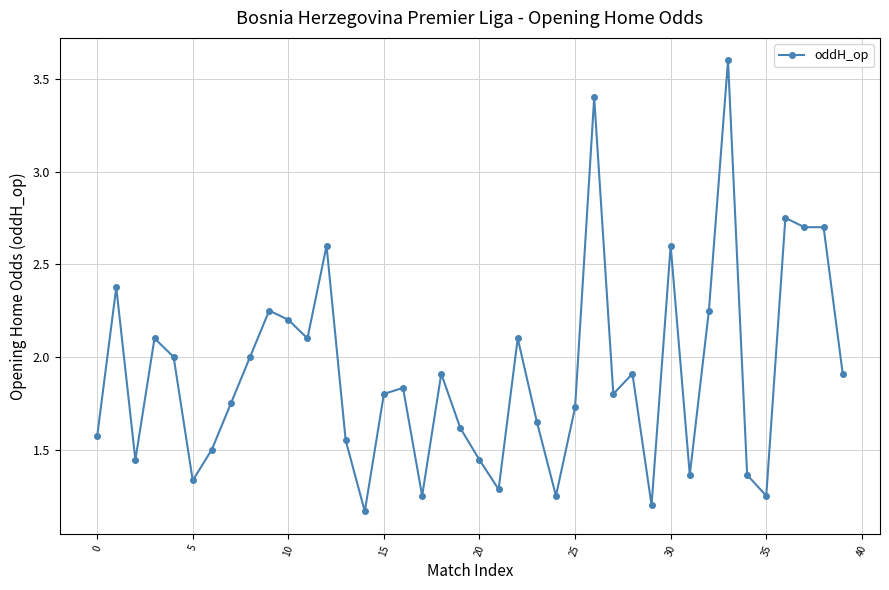

What is the average value?

1.9